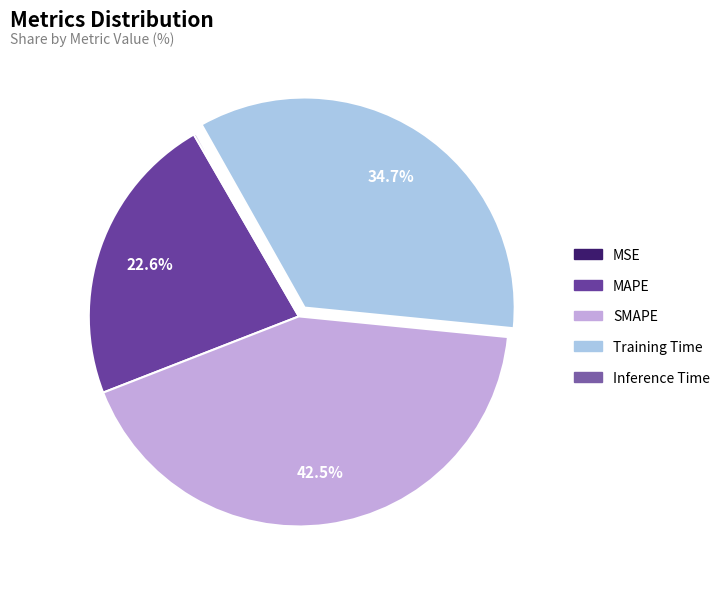

Is it true that Training Time is 35% of the pie?

True